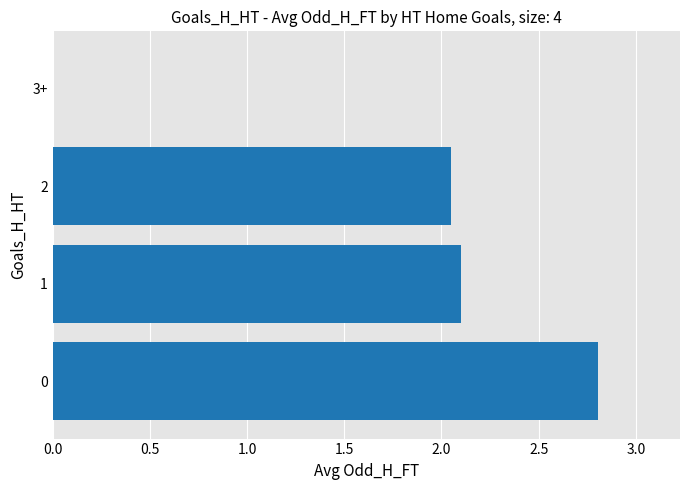

Count the number of values greater than 2.

3